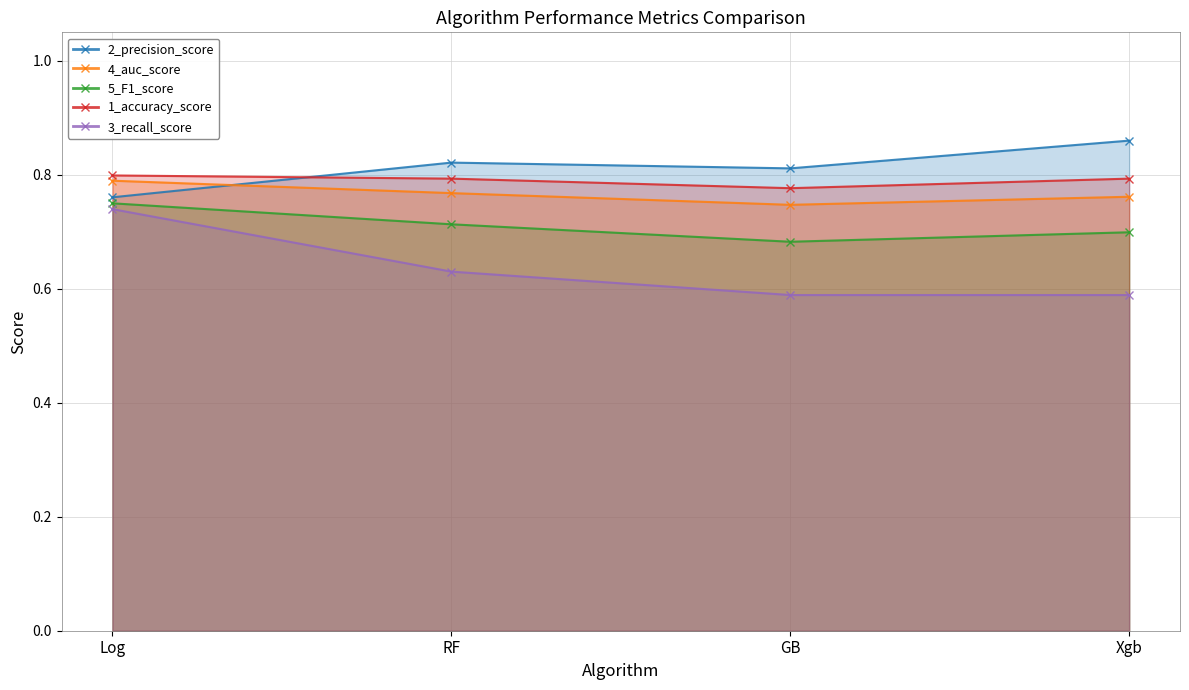

Read the 4_auc_score value at Log.

0.8